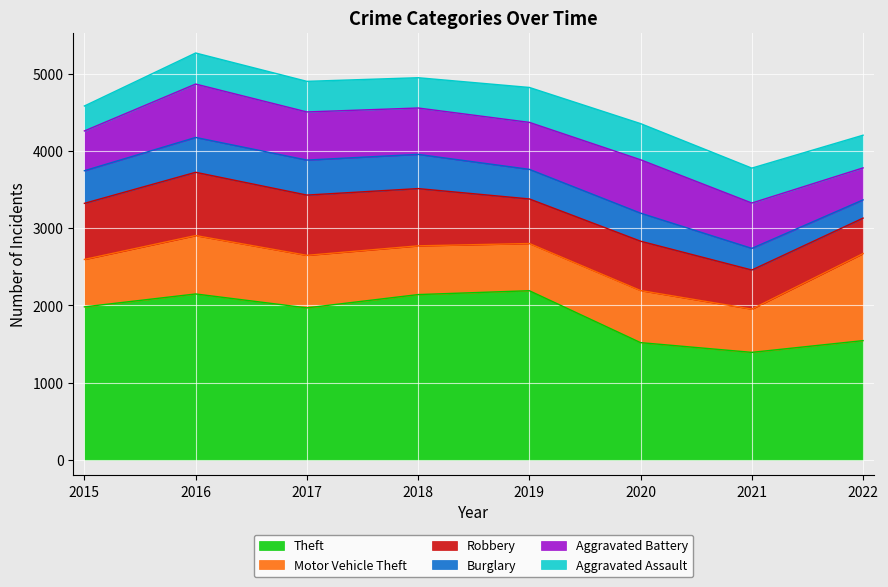

What is the minimum value for Theft?

1392